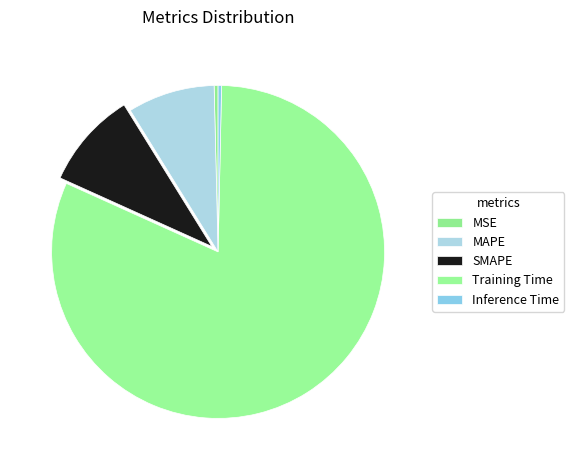

Which has a higher value, MAPE or Inference Time?

MAPE